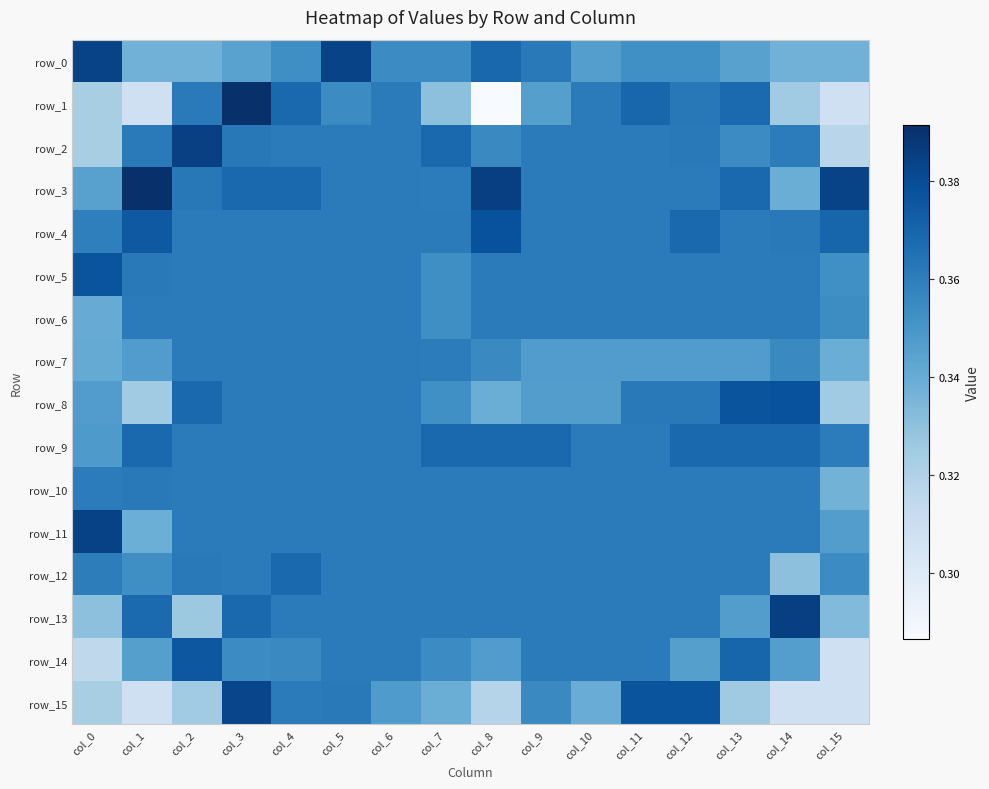

Which label corresponds to the smallest value in the chart?

col_8